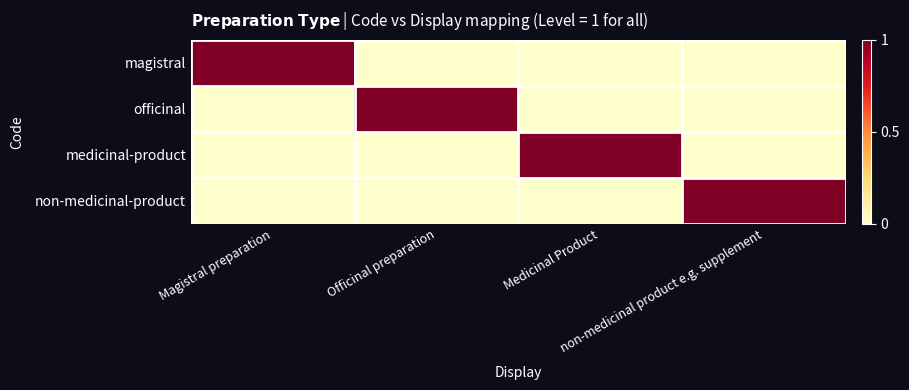

Between Officinal preparation and Magistral preparation, which is larger?

Magistral preparation